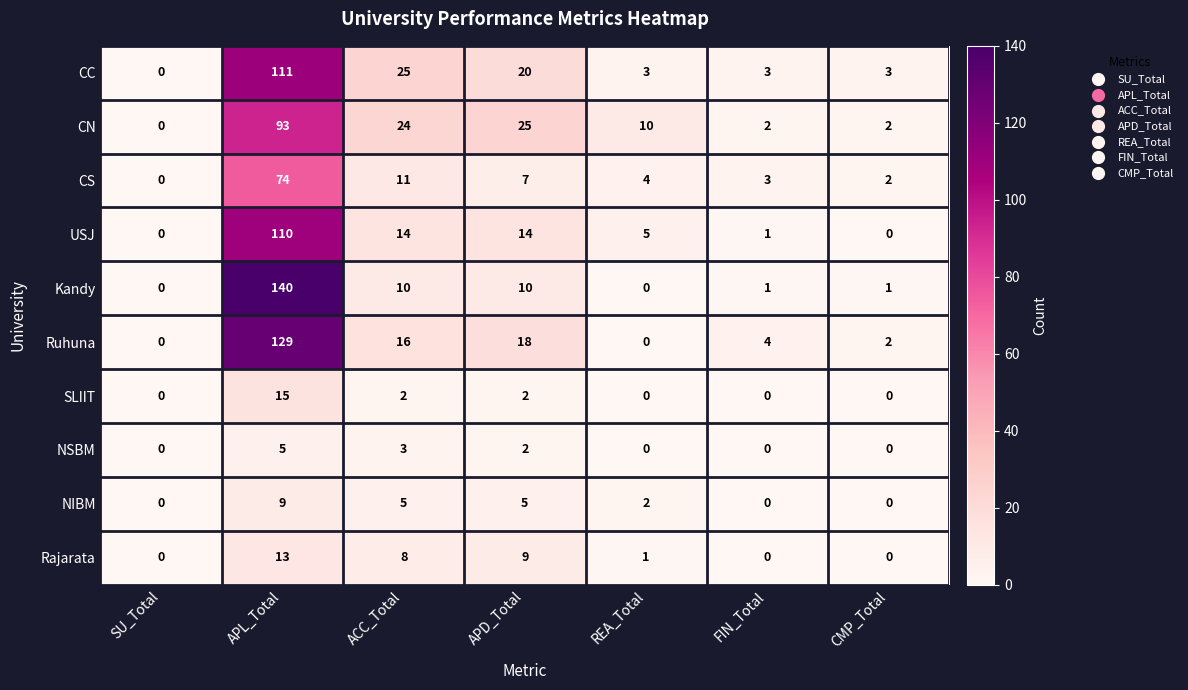

Where does the NIBM series first go above 2?

APL_Total